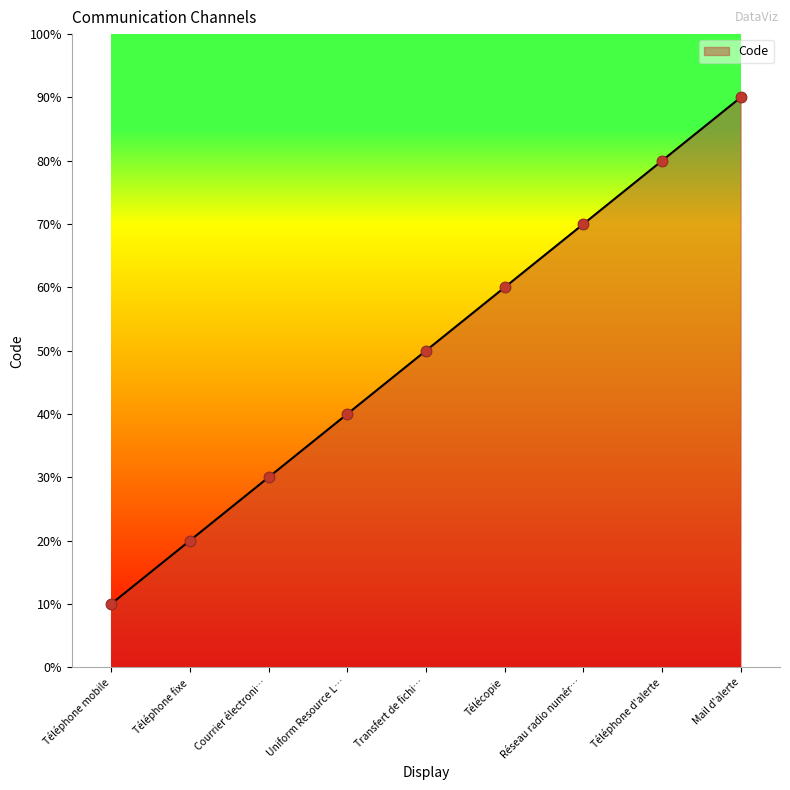

What is the change in value from Télécopie to Mail d'alerte?

+3